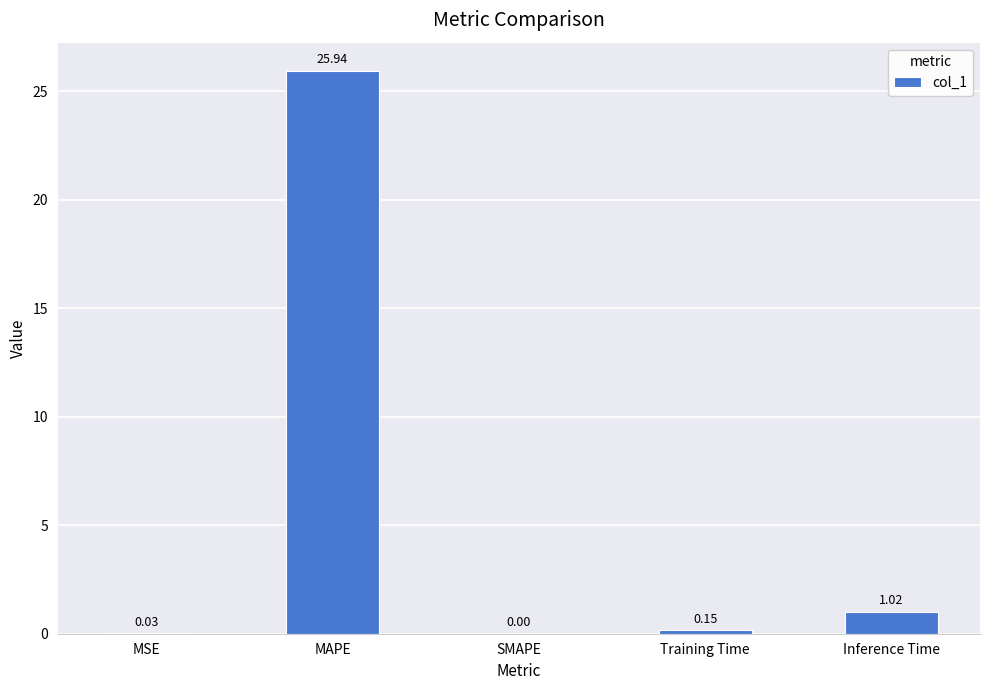

At which label is the value closest to 12?

Inference Time